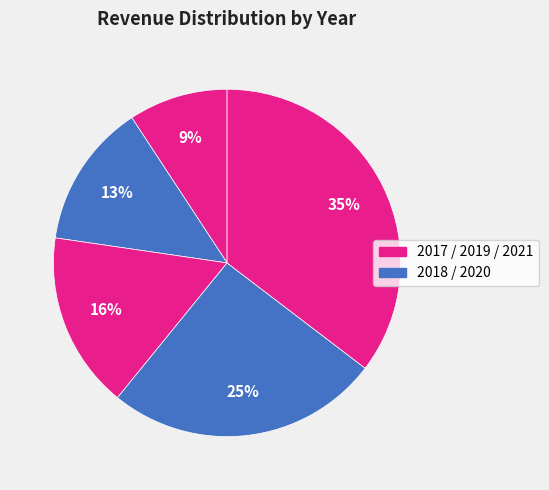

How many slices are in this pie chart?

5